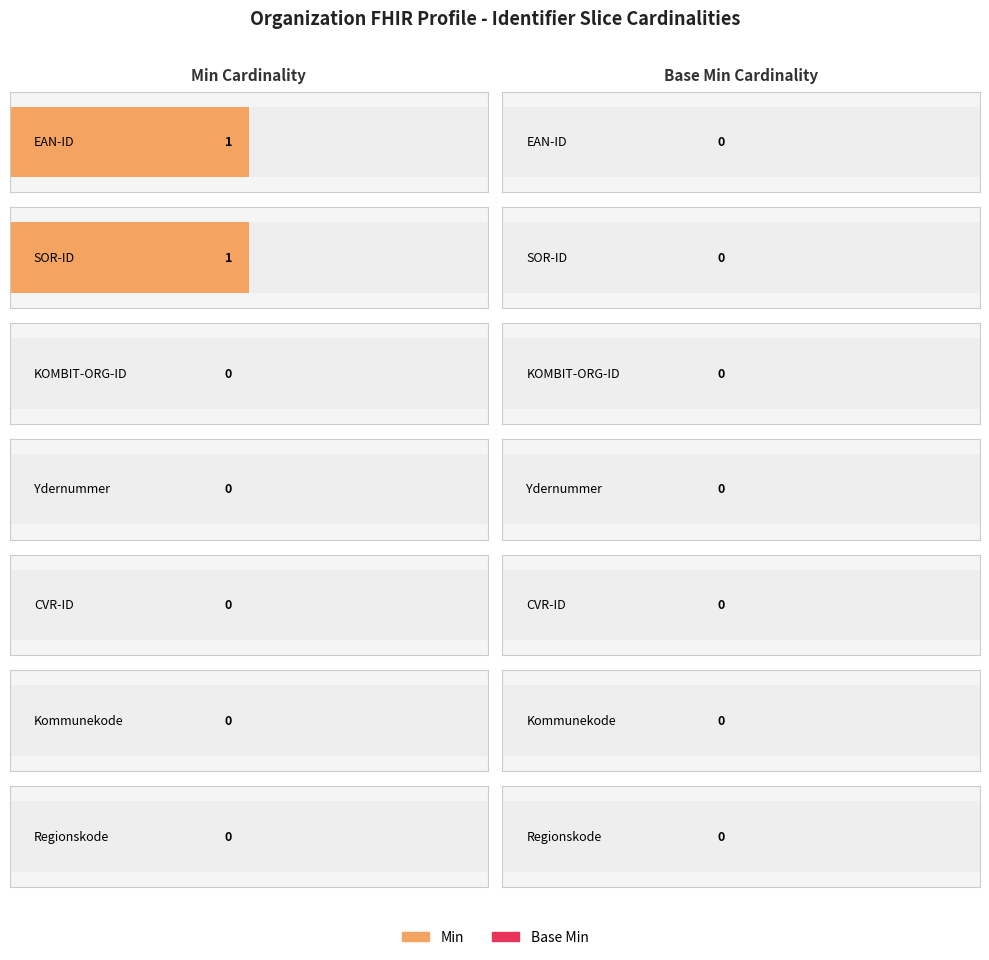

Rank the series by their average value, from lowest to highest.

Base Min, Min